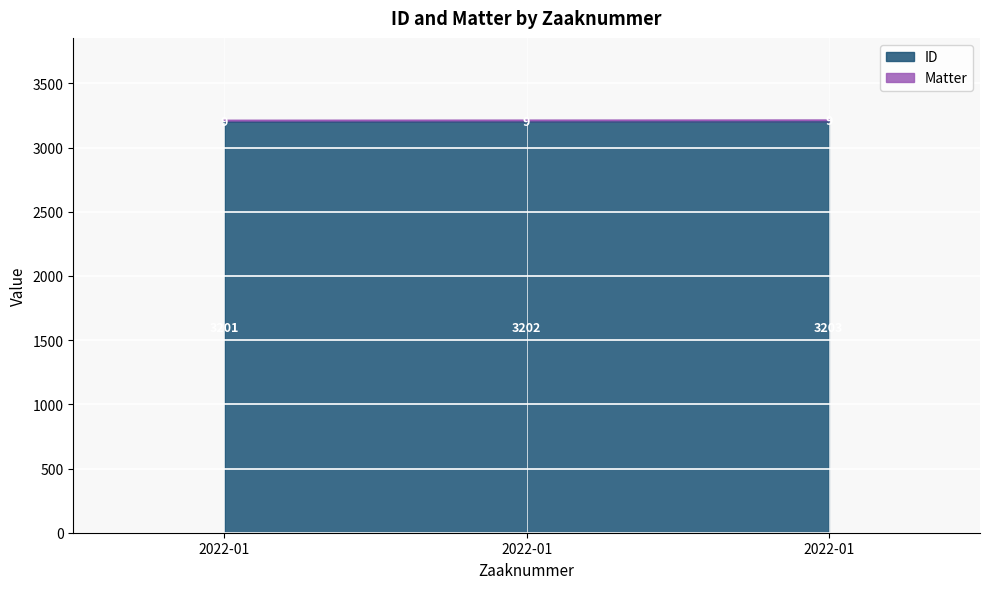

At which category does the chart reach its minimum across all series?

2022-01